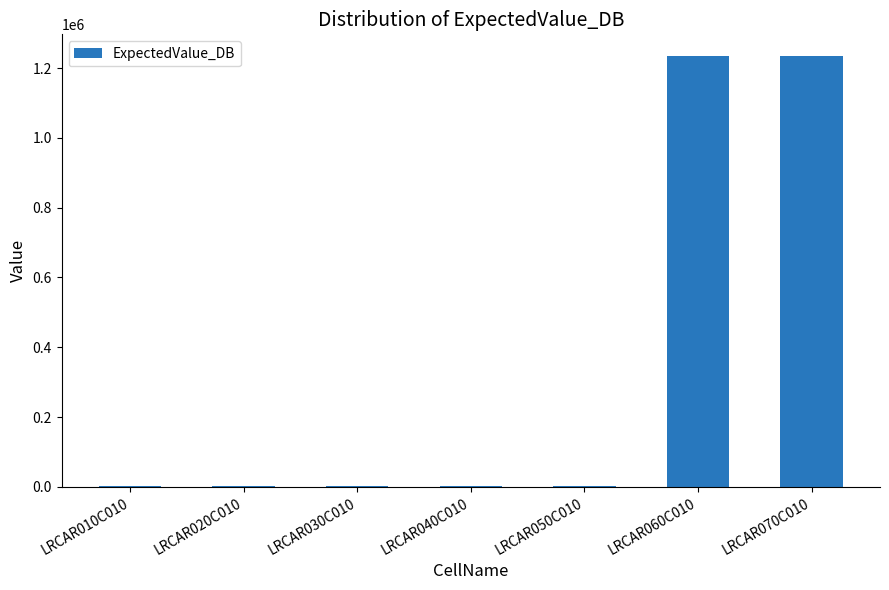

How many series are shown in this chart?

1